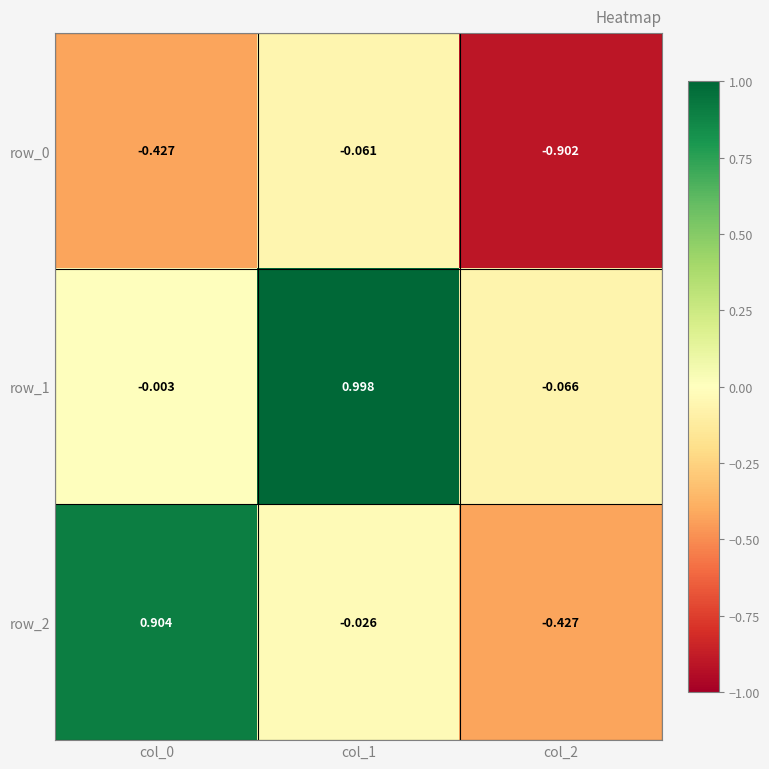

Is the value of row_0 at col_0 greater than the value of row_2 at col_1?

No